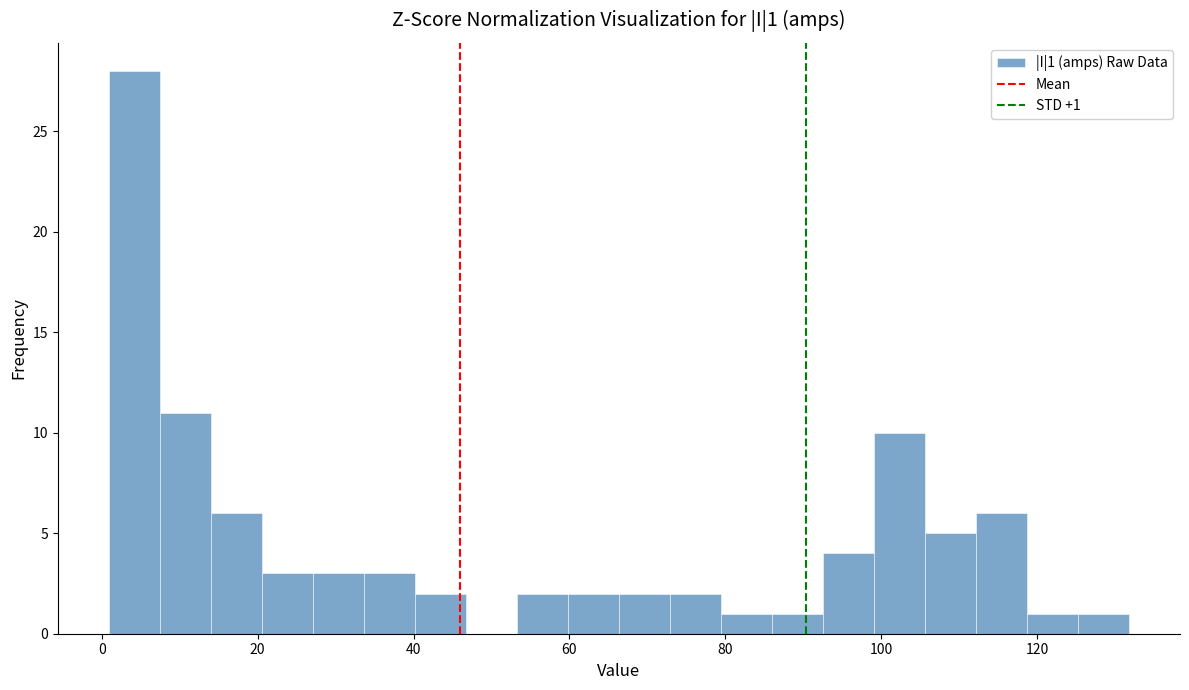

Read against the x-axis, roughly where is the centre of the tallest bar?

4